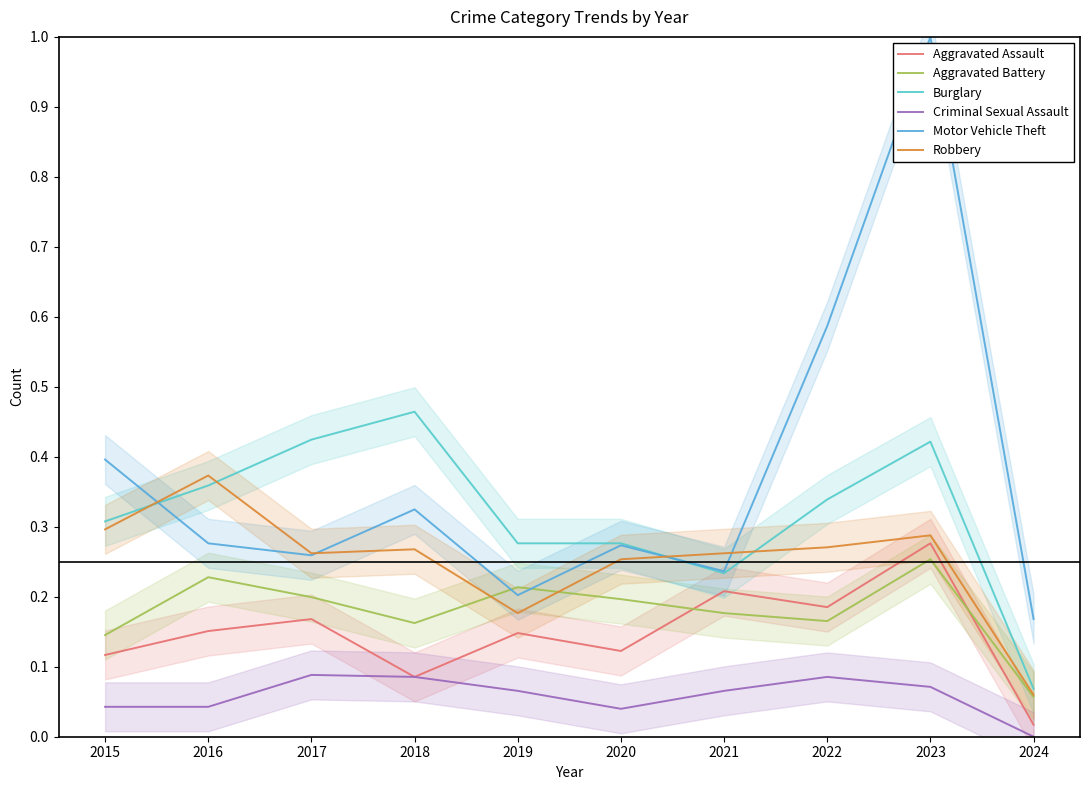

What is the difference between the maximum and second lowest values in the Motor Vehicle Theft series?

0.8